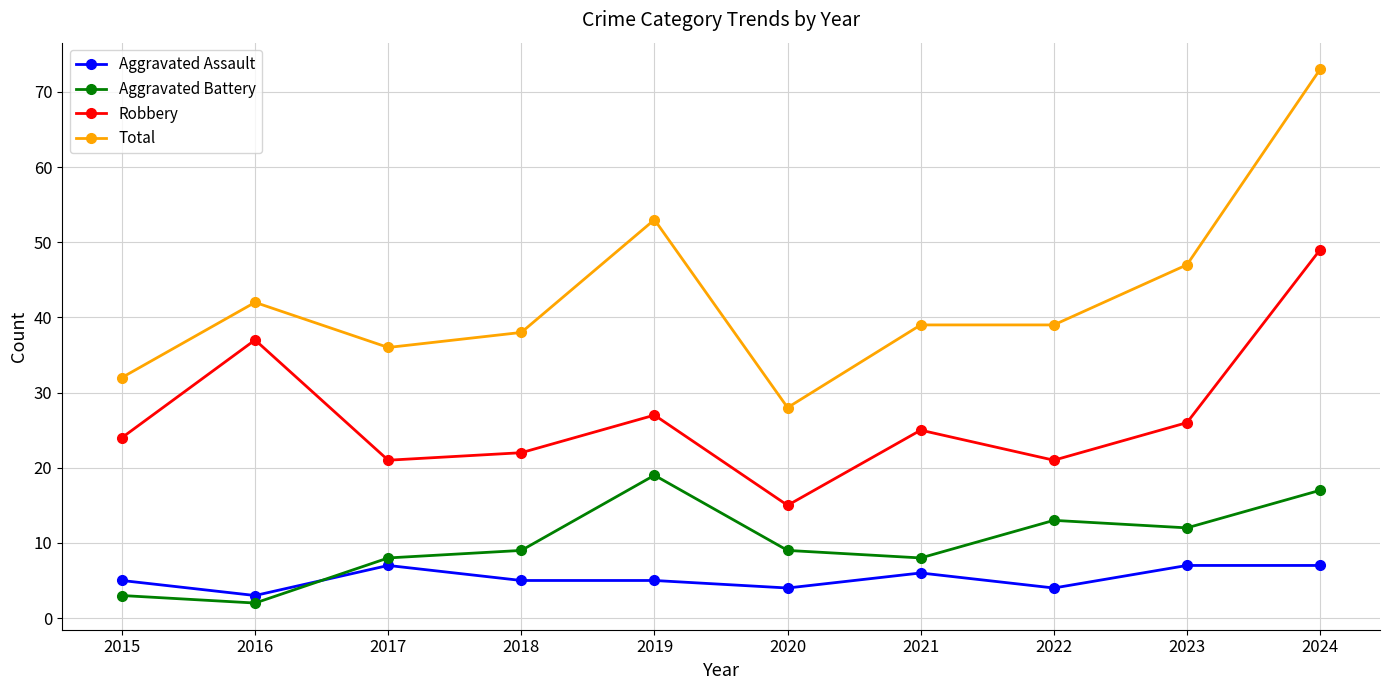

Reading right to left, list all the values displayed in this chart.

Aggravated Assault: 7	7	4	6	4	5	5	7	3	5
Aggravated Battery: 17	12	13	8	9	19	9	8	2	3
Robbery: 49	26	21	25	15	27	22	21	37	24
Total: 73	47	39	39	28	53	38	36	42	32